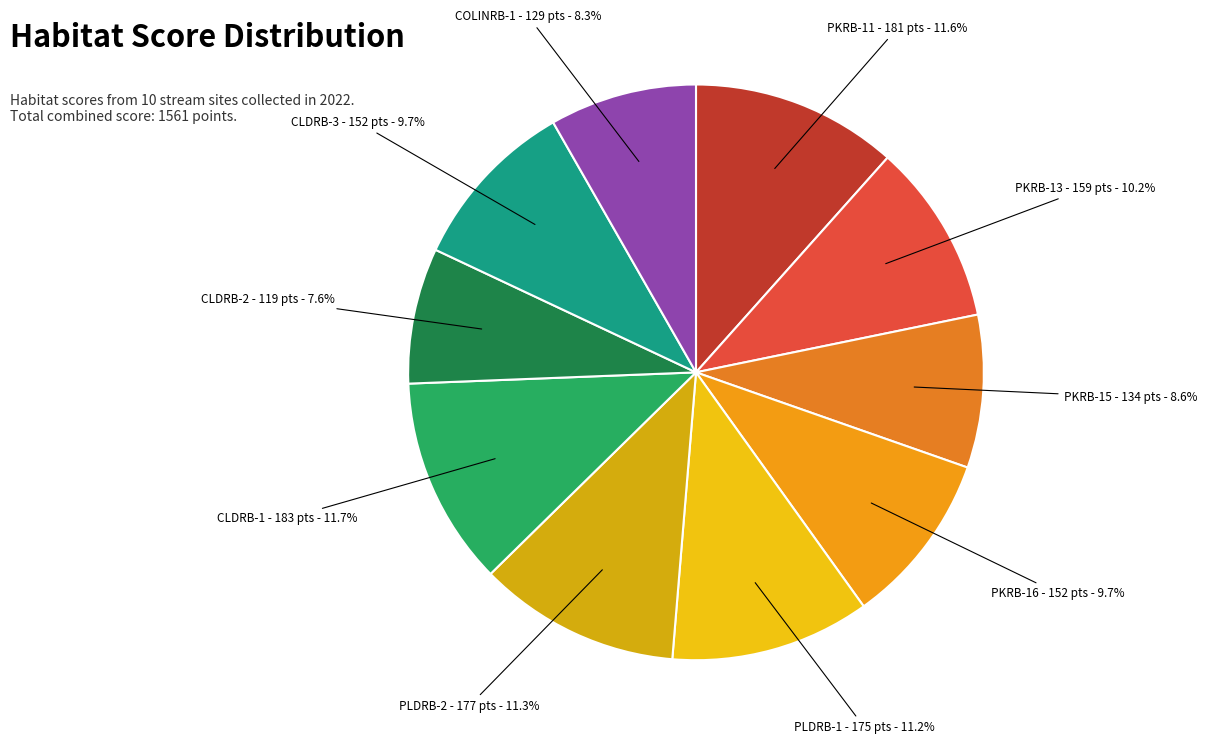

To the nearest percent, what is the combined percentage of COLINRB-1 and CLDRB-2?

16%